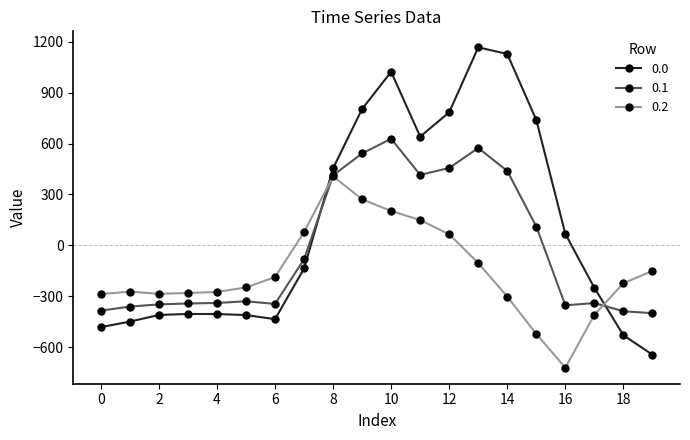

At how many categories does at least one series exceed 543?

7